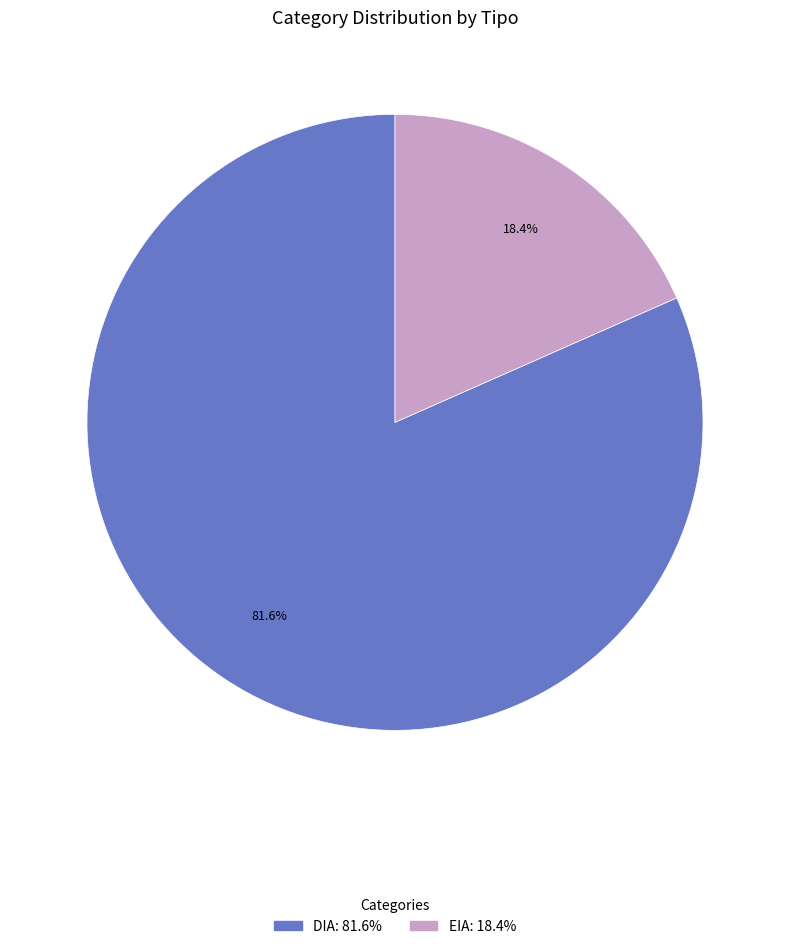

What percentage is the EIA slice, to the nearest percent?

18%